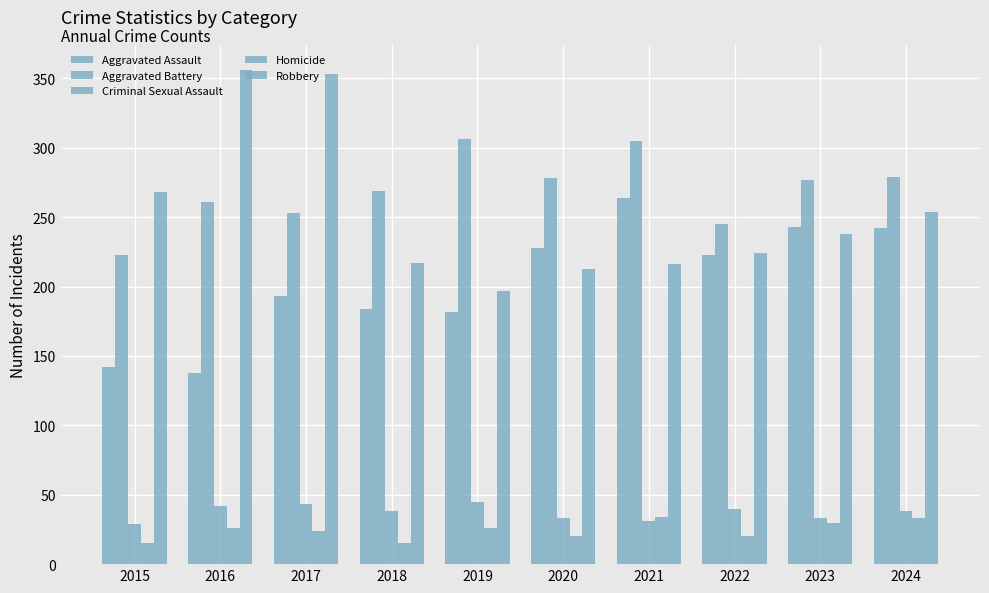

Count the number of data series in this chart.

5